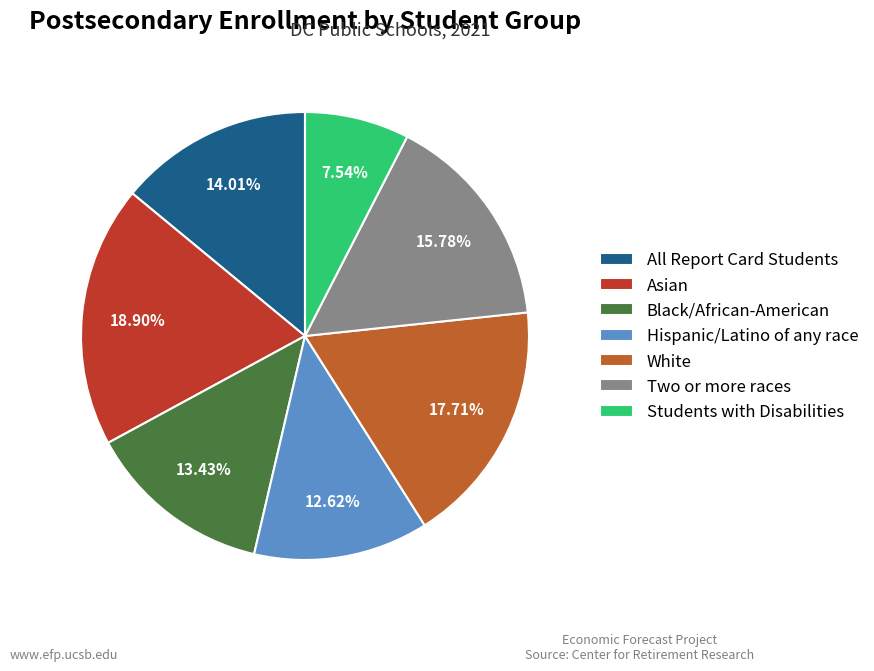

To the nearest percent, what portion does White represent?

18%